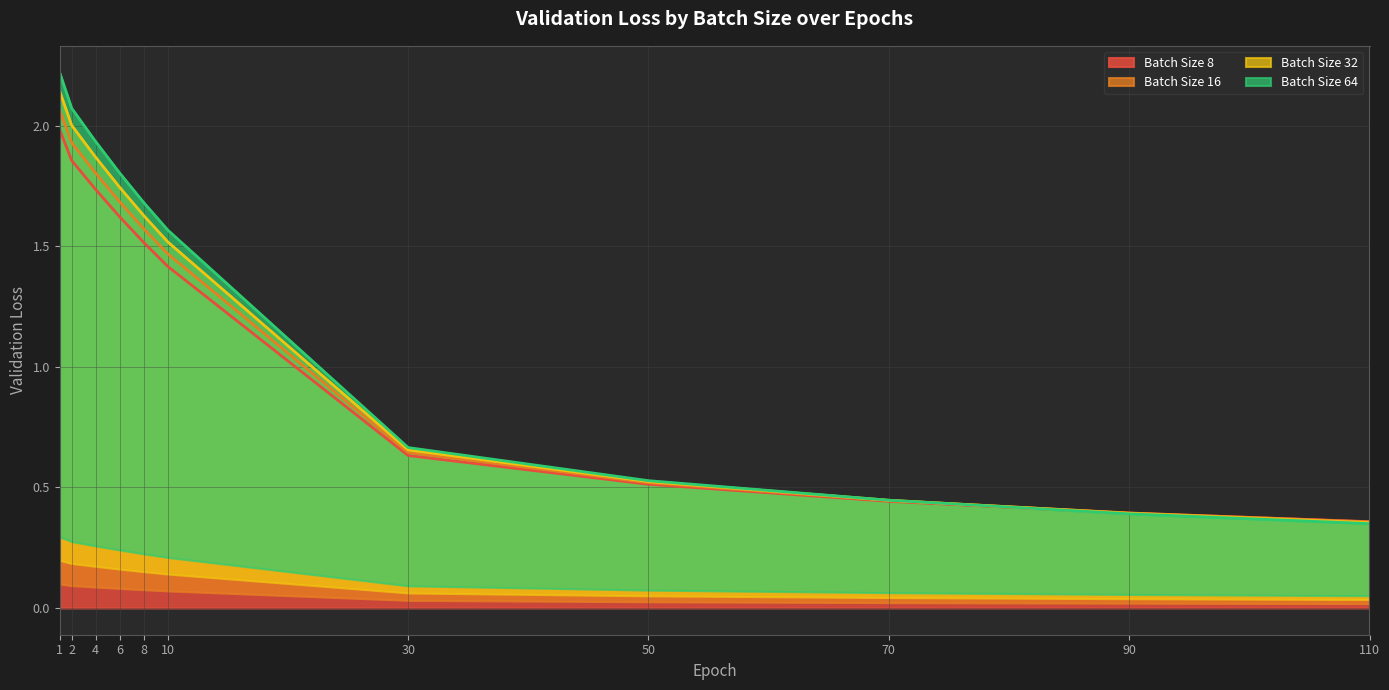

Reading left to right, extract all data points from this chart.

Batch Size 8: 2.0	1.9	1.7	1.6	1.5	1.4	0.6	0.5	0.4	0.4	0.4
Batch Size 16: 2.1	1.9	1.8	1.7	1.6	1.5	0.6	0.5	0.4	0.4	0.4
Batch Size 32: 2.1	2.0	1.9	1.7	1.6	1.5	0.7	0.5	0.4	0.4	0.4
Batch Size 64: 2.2	2.1	1.9	1.8	1.7	1.6	0.7	0.5	0.4	0.4	0.3